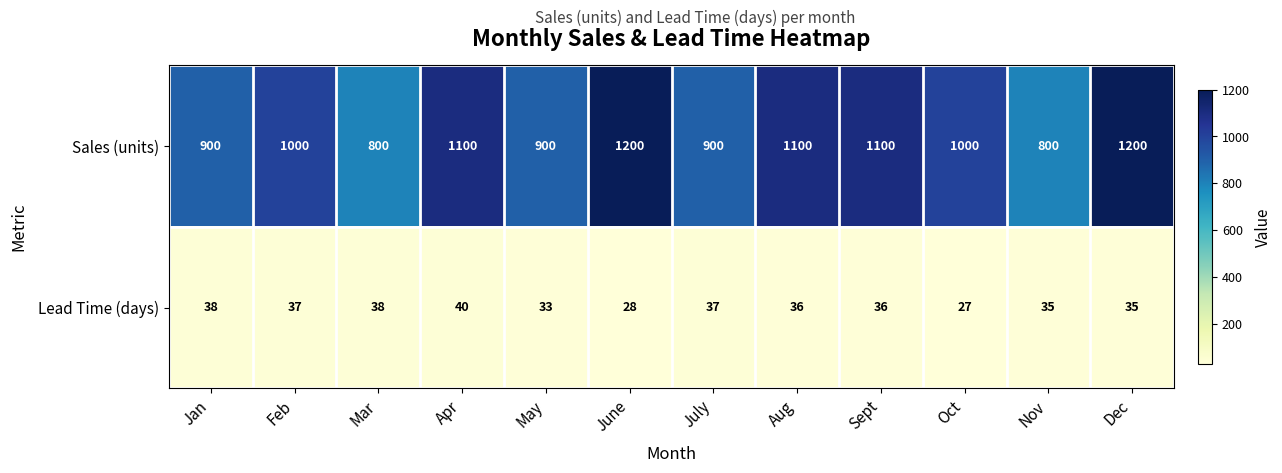

Which series has the largest range (max minus min)?

Sales (units)